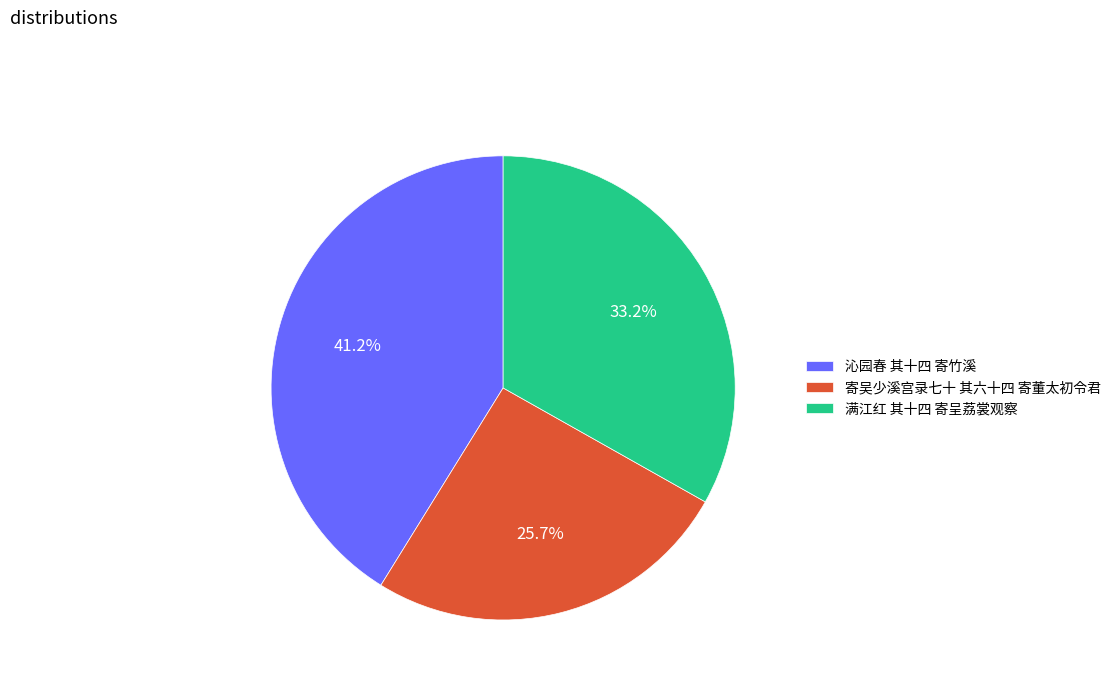

Count the number of slices in the pie.

3